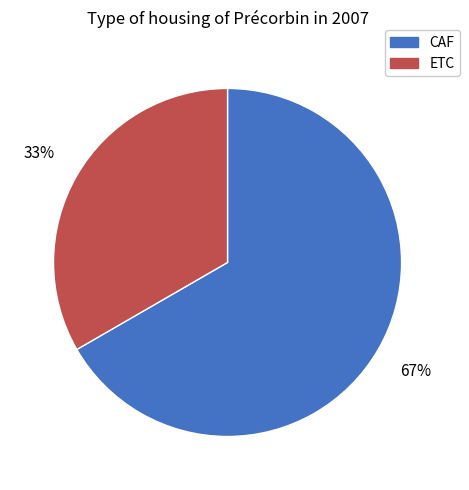

Between ETC and CAF, which is larger?

CAF